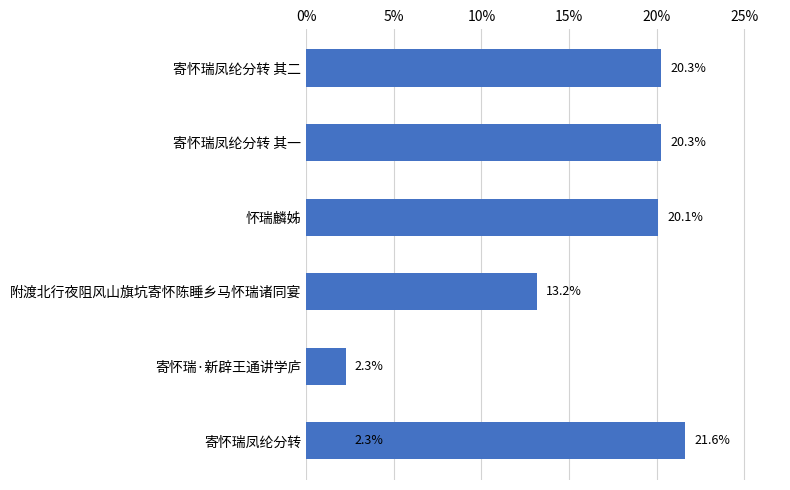

What is the average value?

14.3